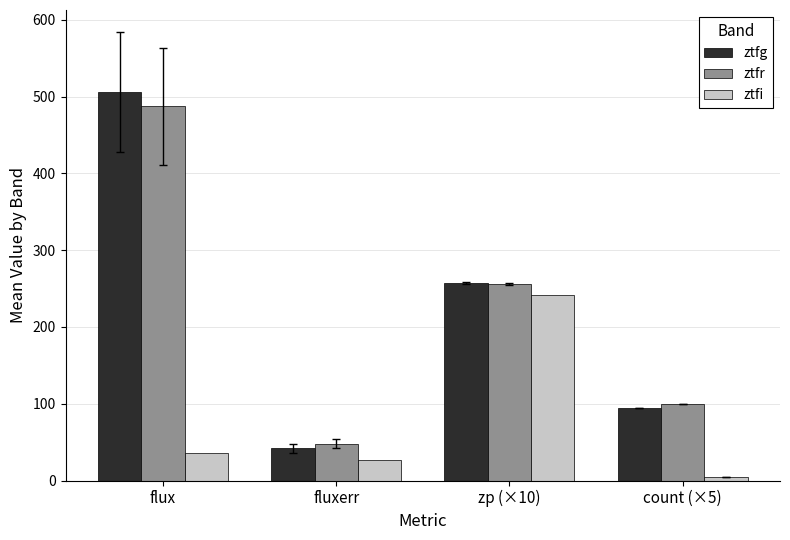

Is it true that ztfr equals 78.4 at fluxerr?

False